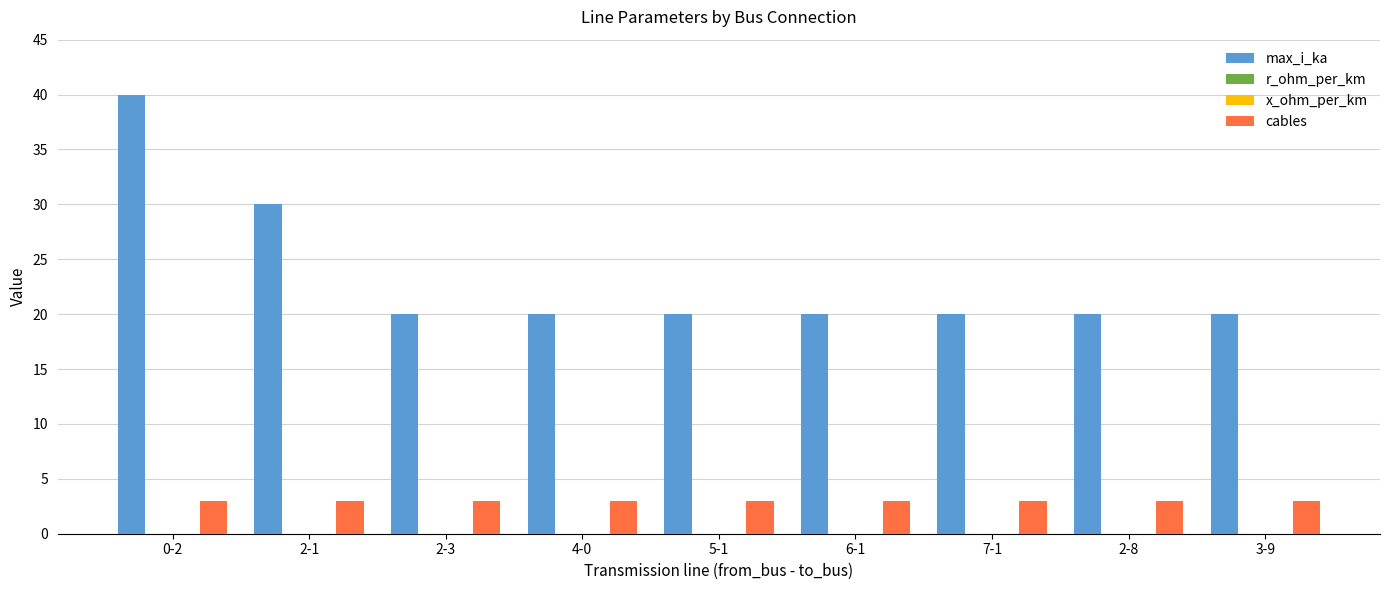

Which series has the largest total across all categories?

max_i_ka